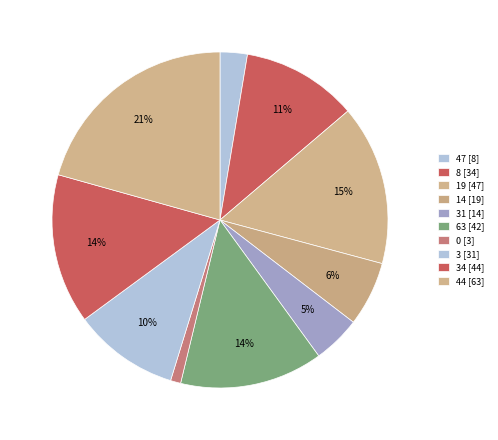

Count the number of slices in the pie.

10